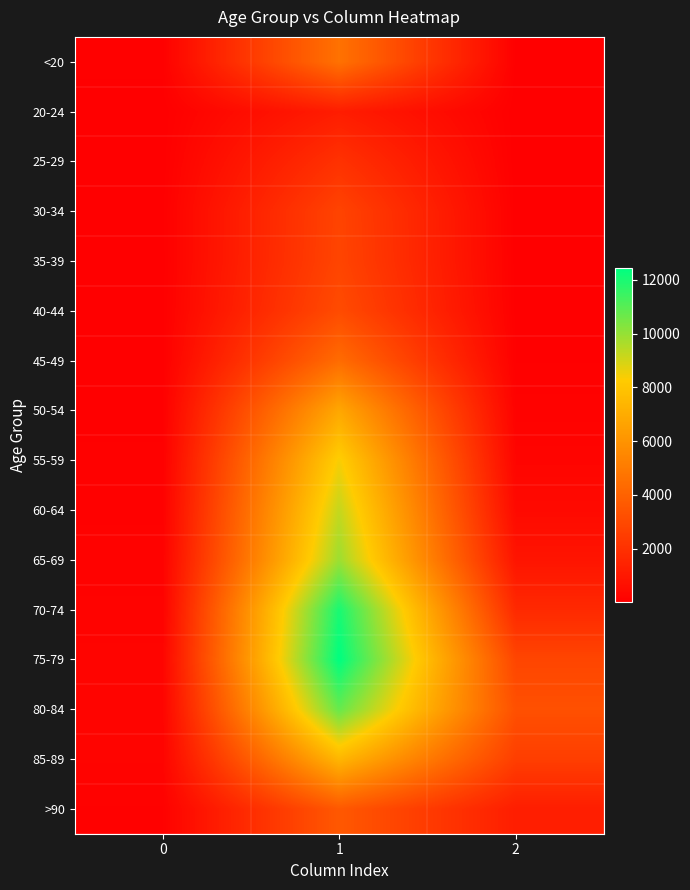

Between 1 and 2, which is larger?

1